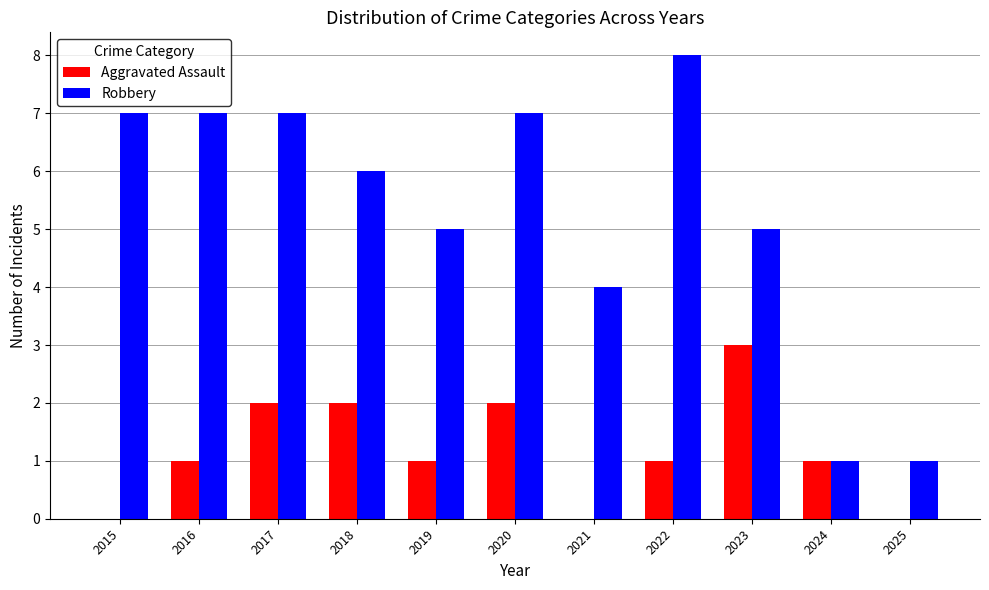

The value of Aggravated Assault at 2021 is 0. True or false?

True